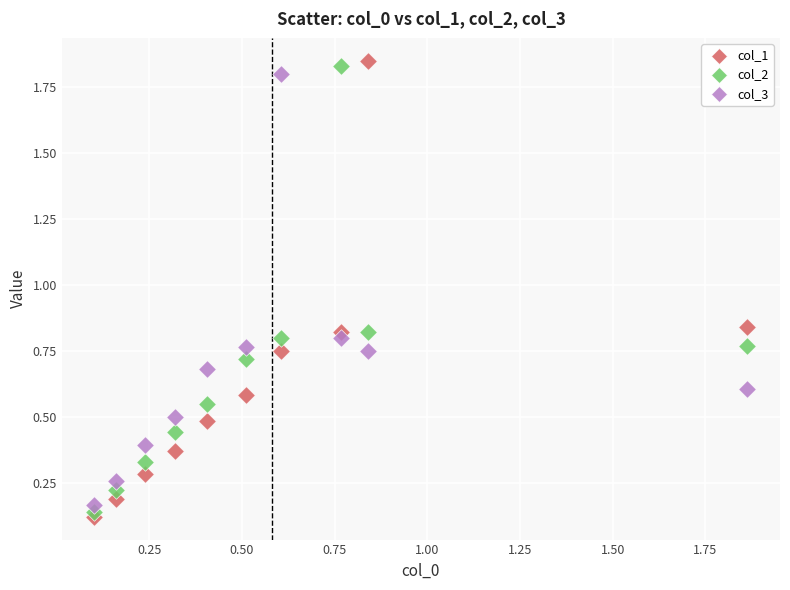

What are all the series names shown in the legend?

col_1, col_2, col_3